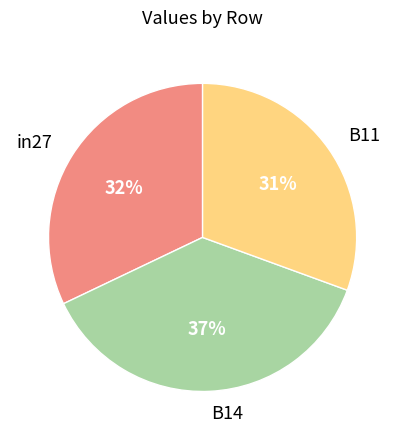

Which has a higher value, in27 or B11?

in27